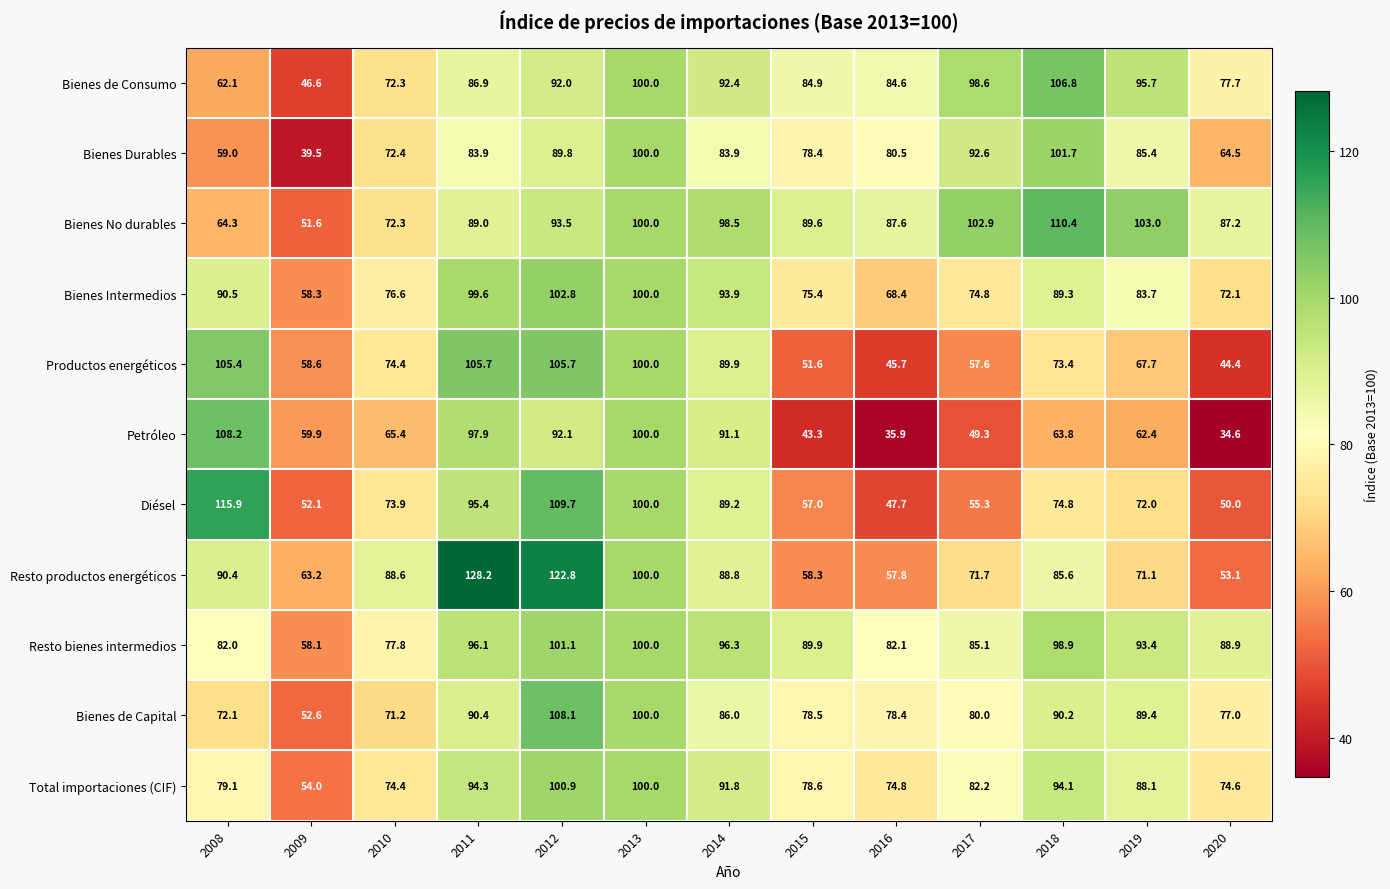

The value of Bienes No durables at 2011 is 134.3. True or false?

False